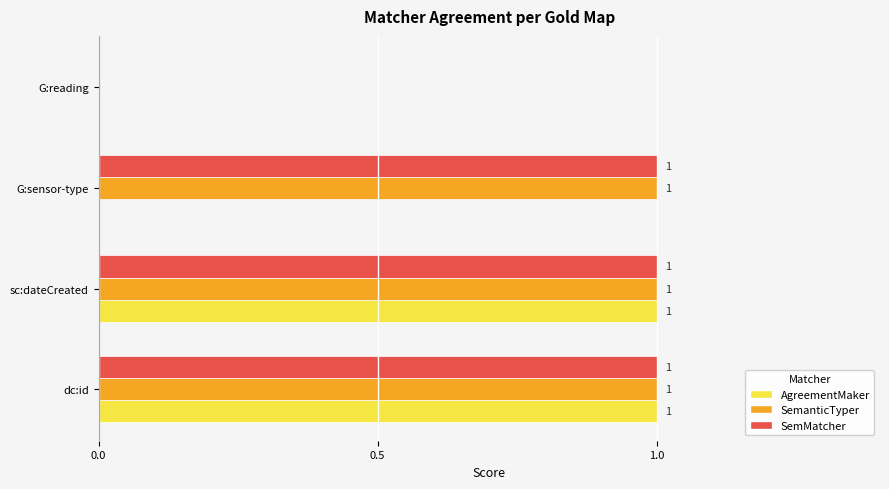

Which series changed the most between sc:dateCreated and G:sensor-type?

AgreementMaker